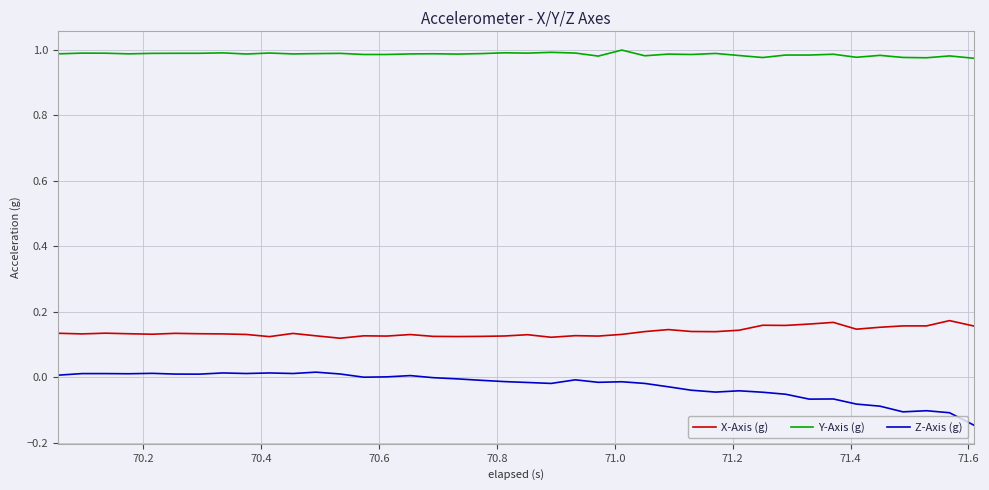

What are all the series names shown in the legend?

X-Axis (g), Y-Axis (g), Z-Axis (g)